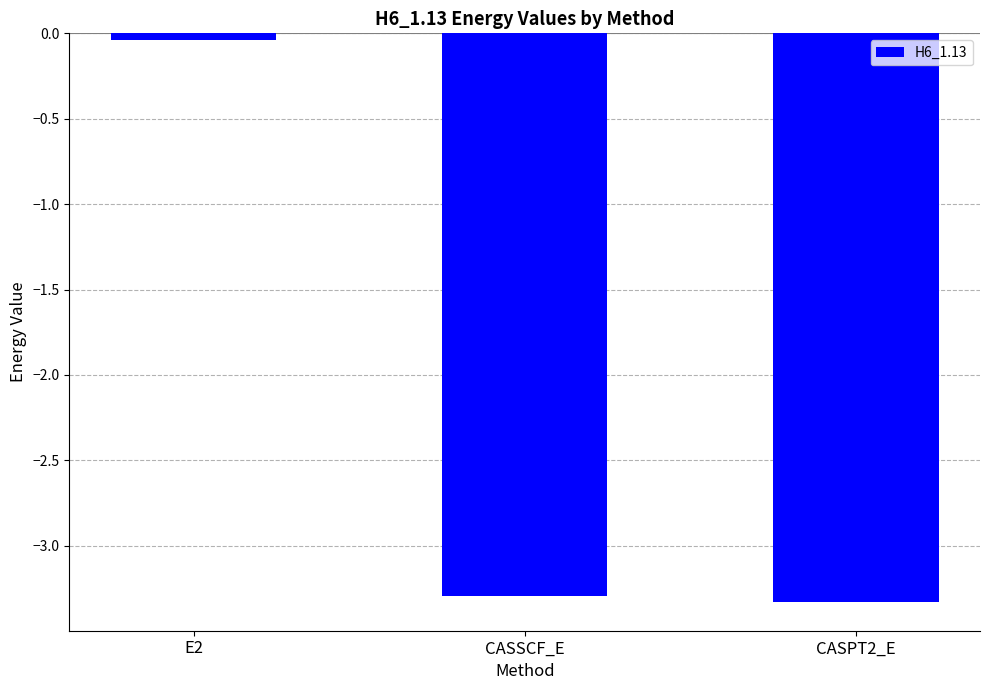

Rank the categories by value from lowest to highest.

CASPT2_E, CASSCF_E, E2